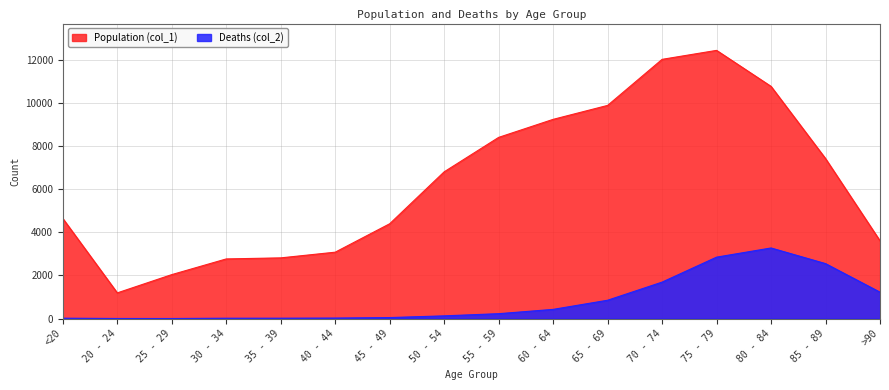

True or false: Deaths (col_2) and Population (col_1) cross at least once.

False